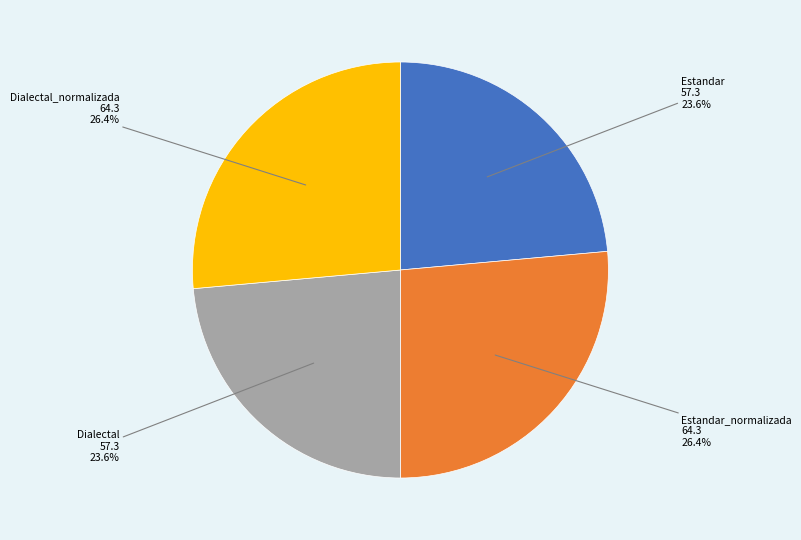

How many slices are in this pie chart?

4